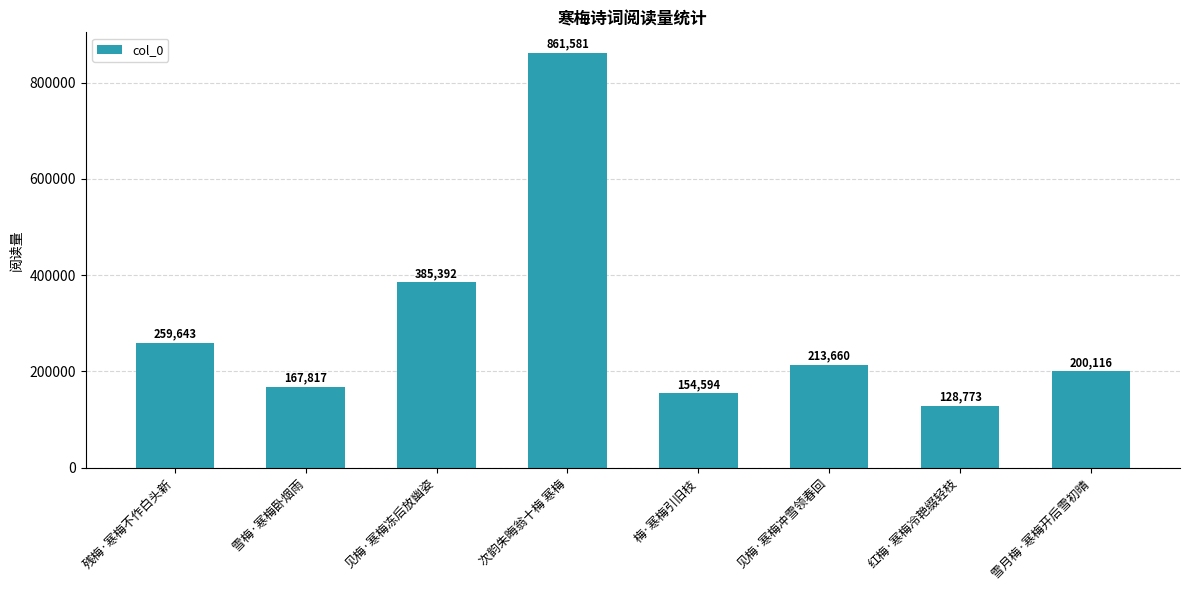

Reading left to right, list all the values displayed in this chart.

259643	167817	385392	861581	154594	213660	128773	200116